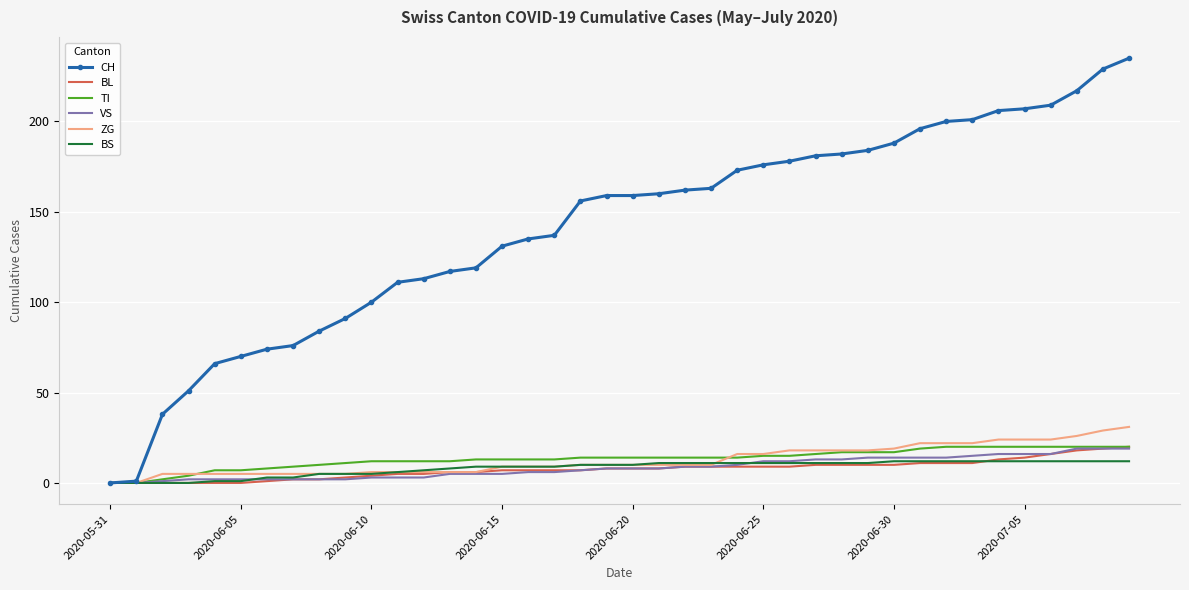

What is the difference between the maximum and minimum values in the VS series?

19